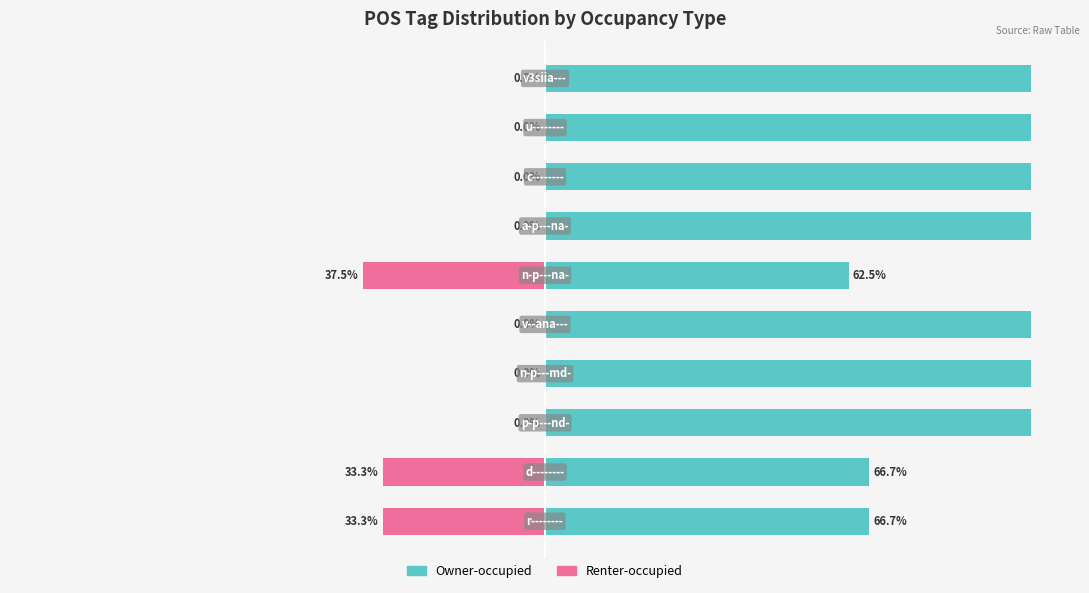

What is the value of the Owner-occupied bar at the 9th from the left?

100.0